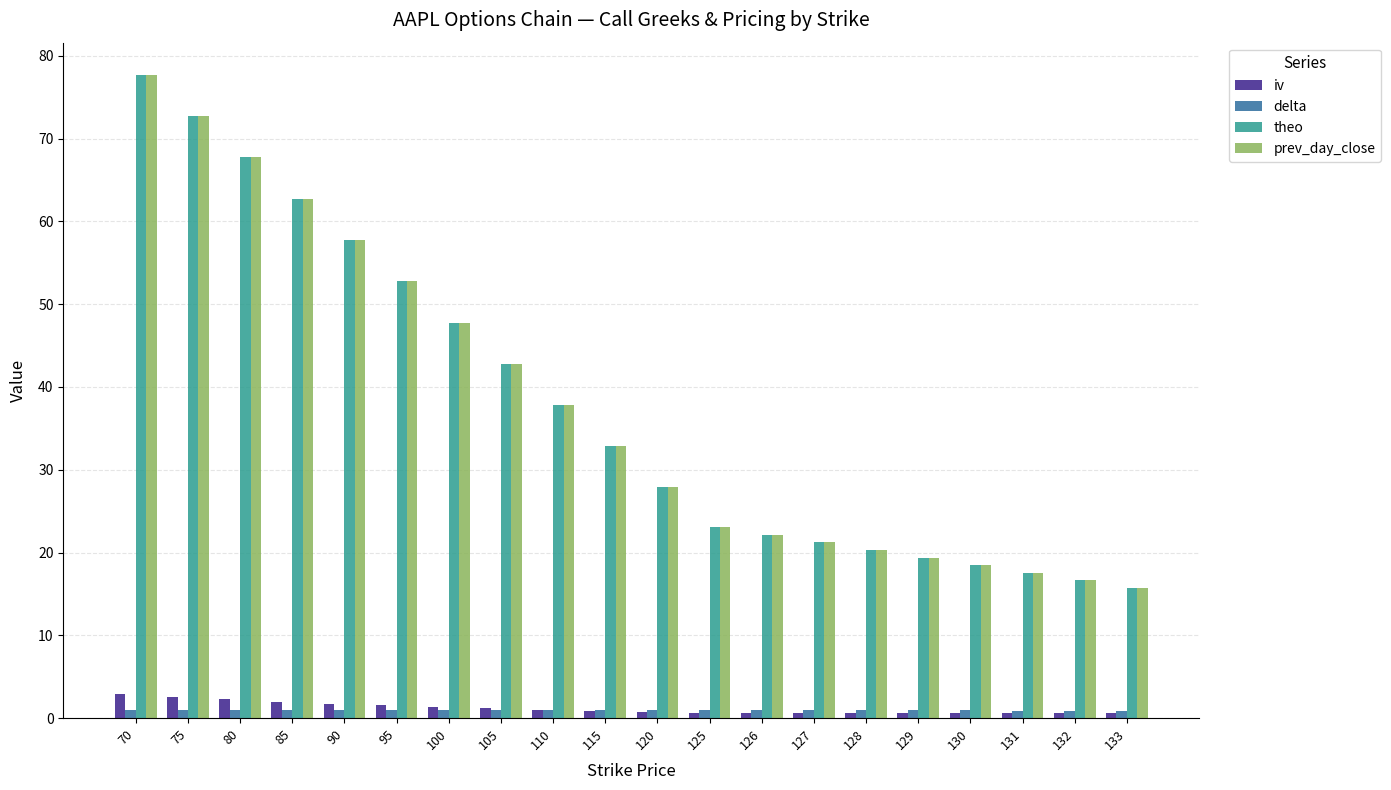

At which label does theo reach its minimum?

133